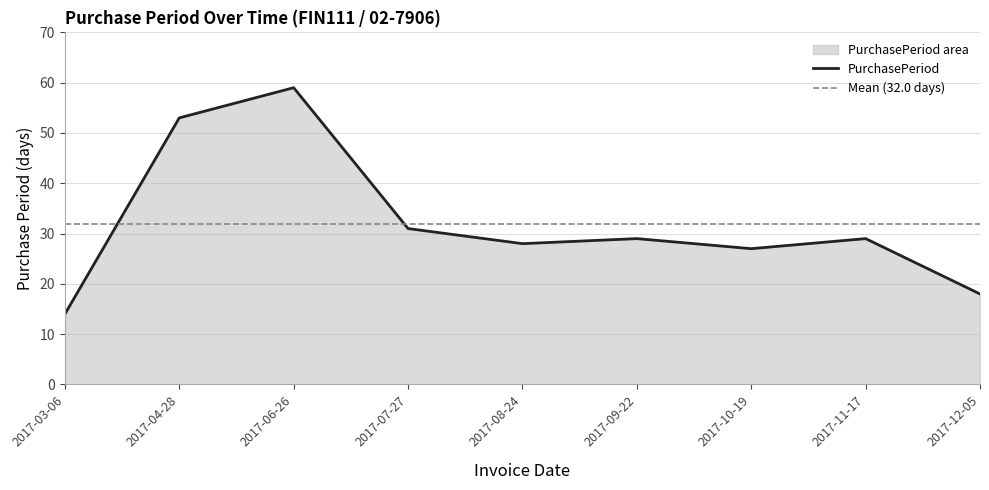

What is the sum of all values?

288